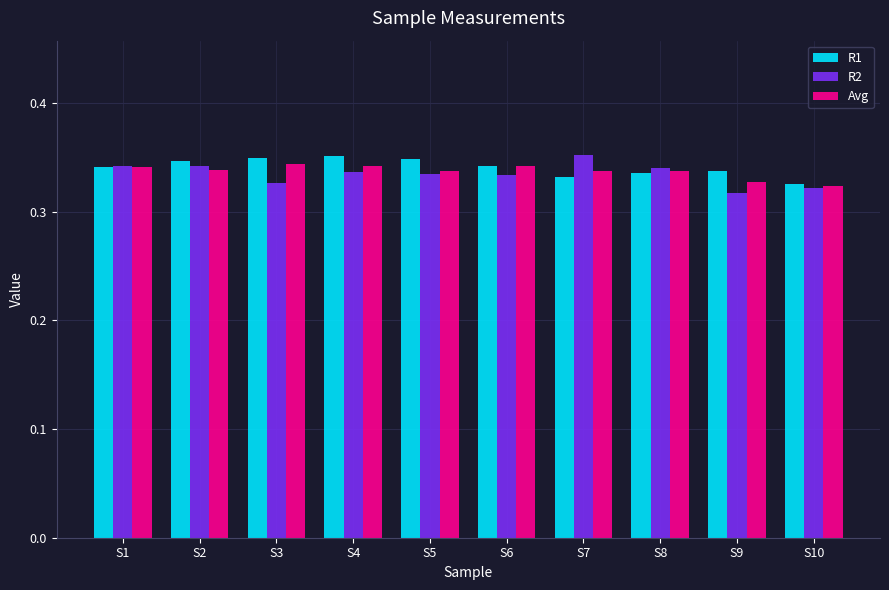

What are all the series names shown in the legend?

R1, R2, Avg